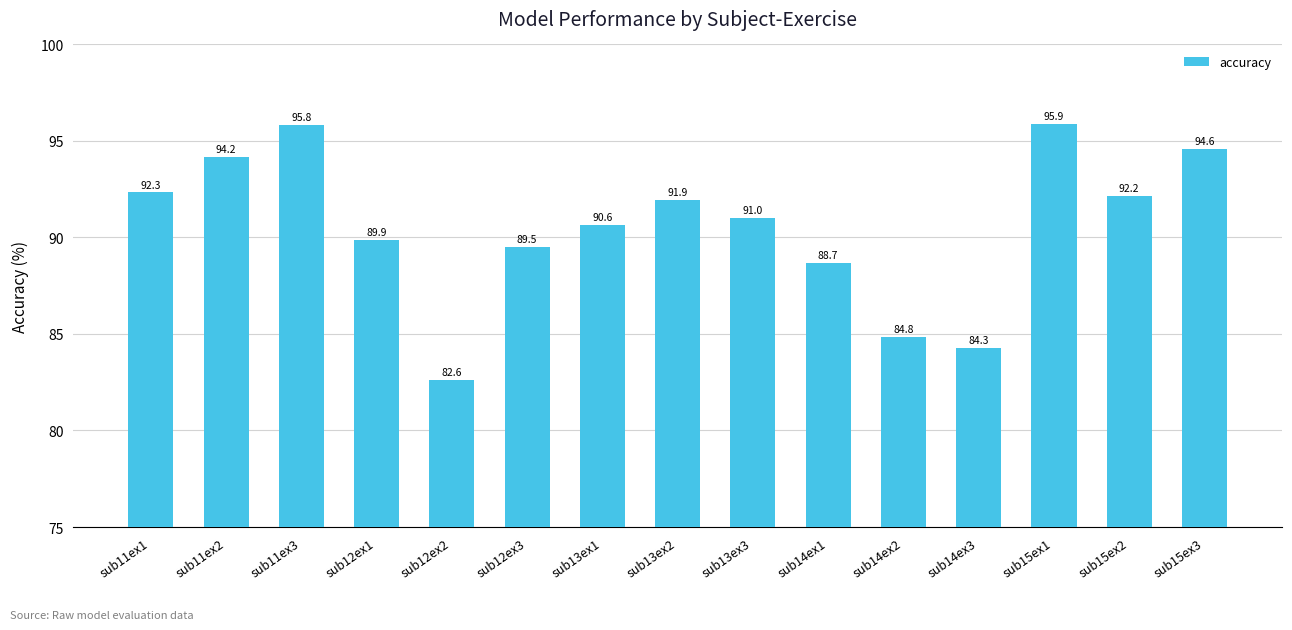

The value at sub15ex1 is 142.1. True or false?

False